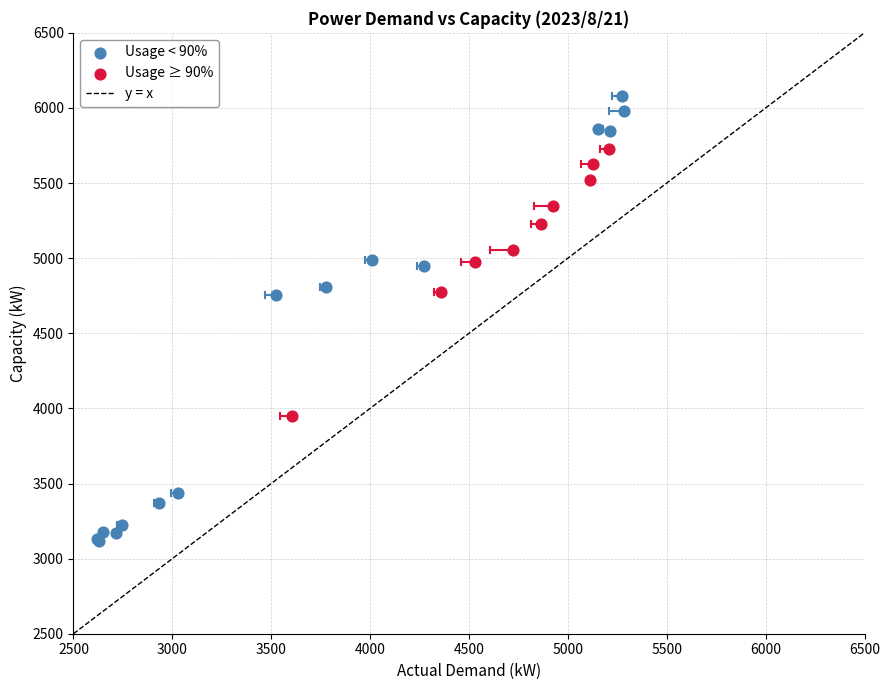

Which series contains the lowest Y value?

Usage < 90%